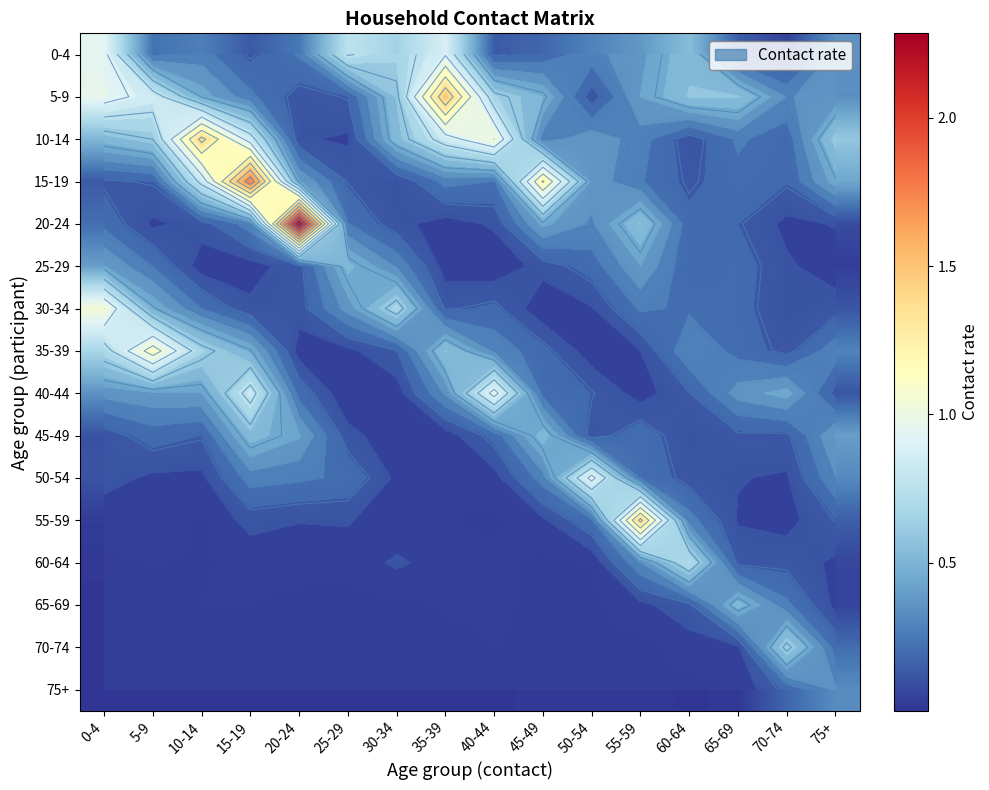

Rank the series at 30-34 from highest to lowest value.

30-34, 0-4, 5-9, 10-14, 25-29, 35-39, 20-24, 60-64, 15-19, 50-54, 40-44, 45-49, 55-59, 65-69, 75+, 70-74